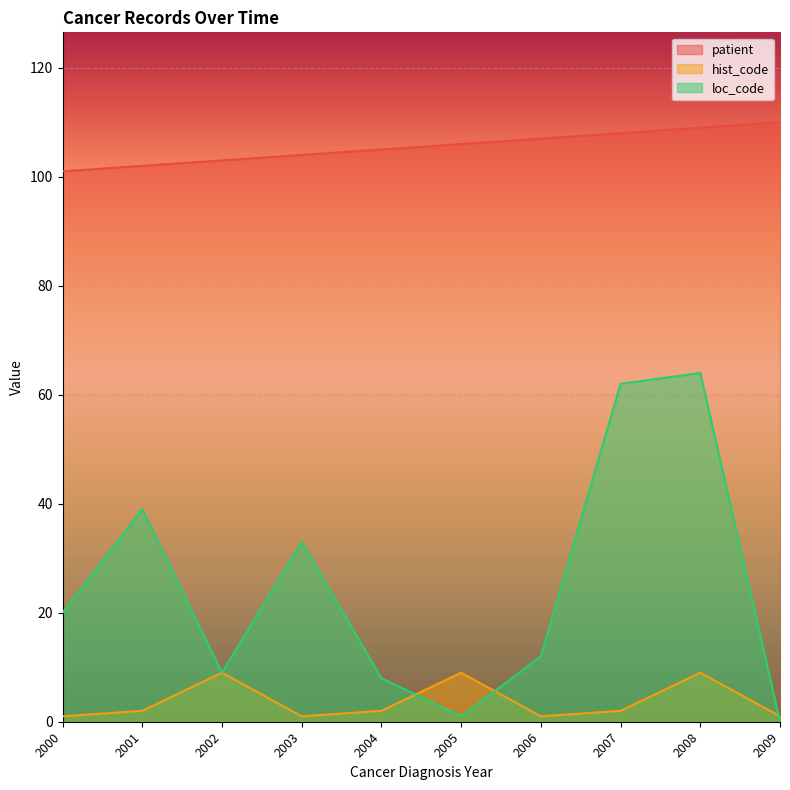

At which label does loc_code reach its peak?

2008